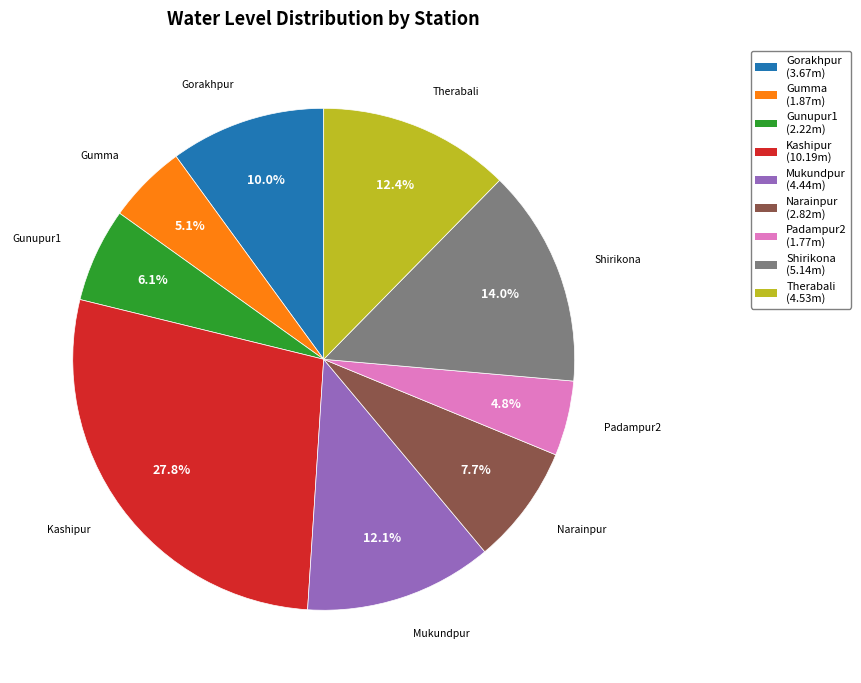

What percentage is the Gumma slice, to the nearest percent?

5%